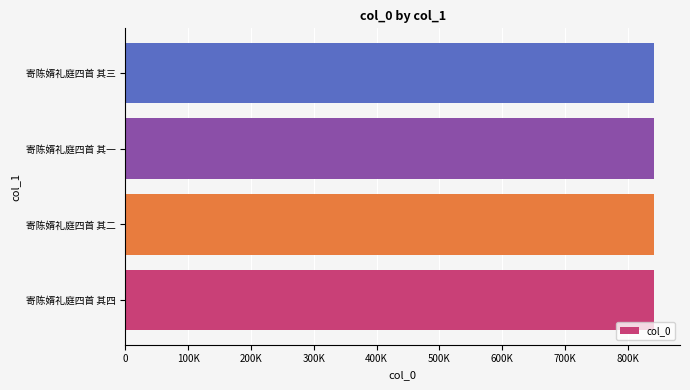

Does the chart contain any negative values?

No